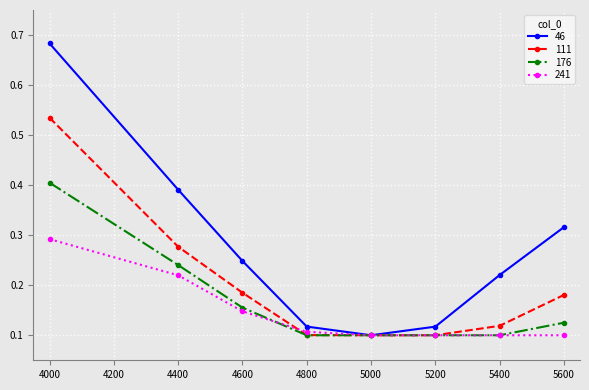

Where is 46 nearest to the value 0?

5000